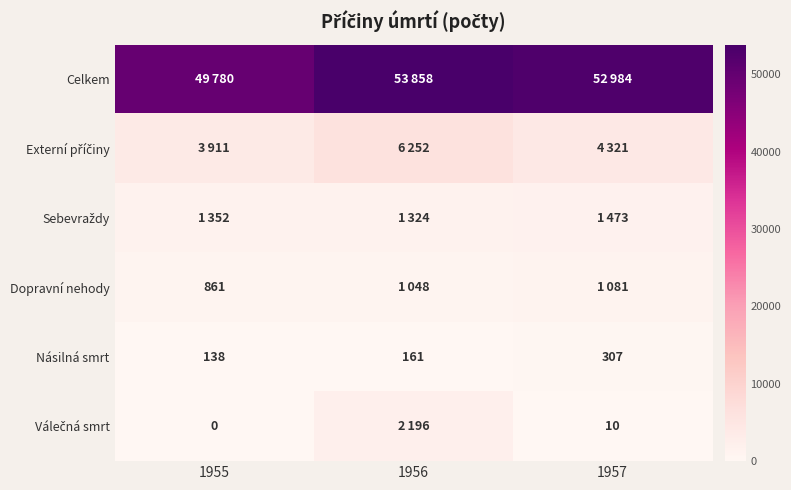

What is the total value across all series at 1955?

56042